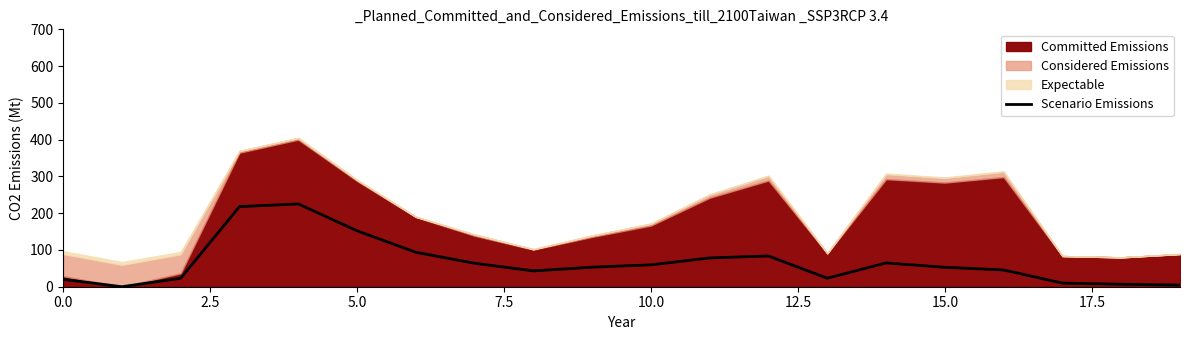

What value does the data have at 10?

59.5